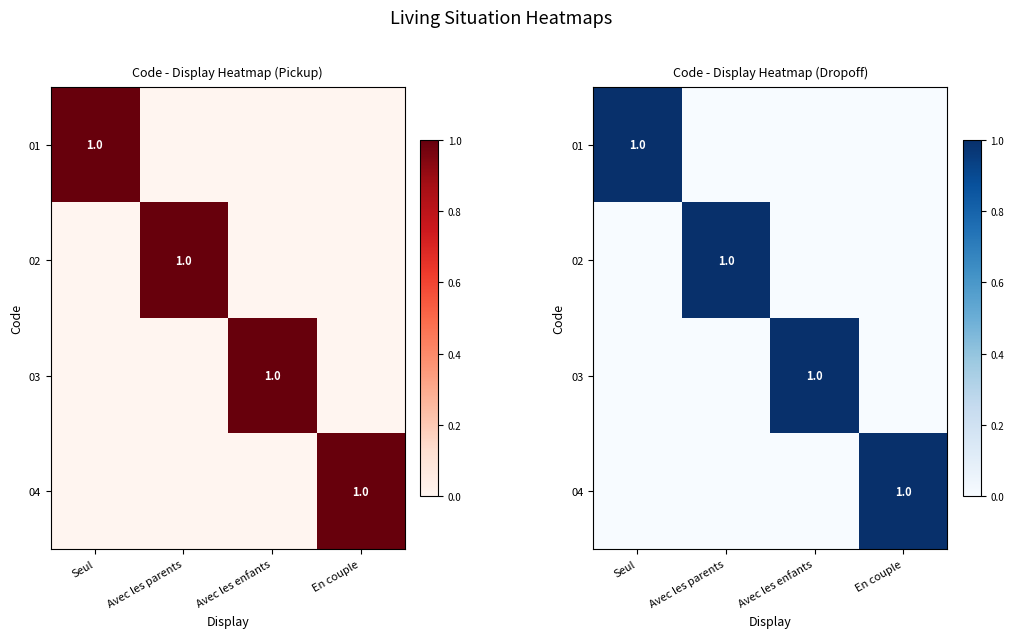

The value of 02 at En couple is 0. True or false?

True